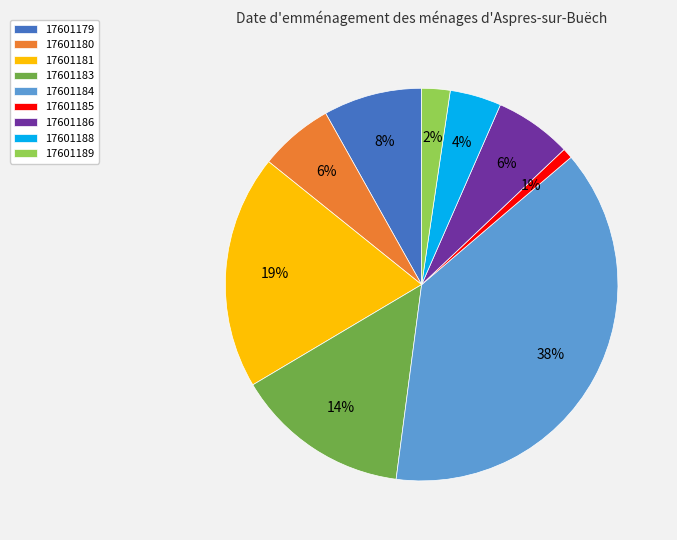

The 17601189 slice represents 11% of the pie. True or false?

False